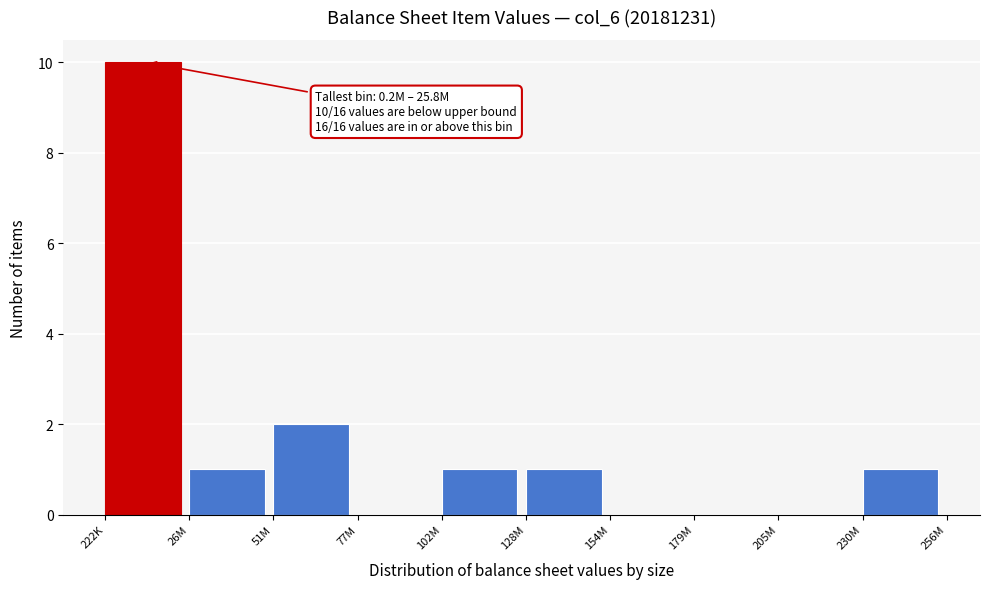

Between 77M and 222K, which is larger?

222K